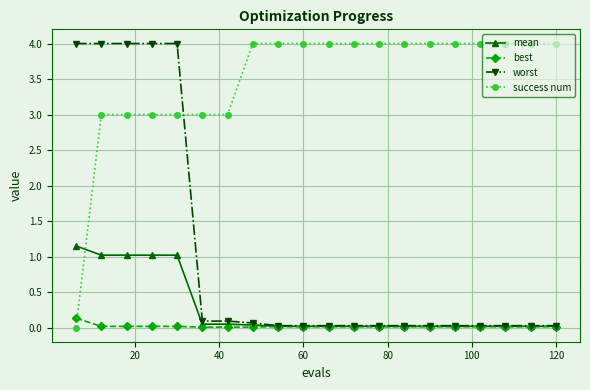

At how many categories does at least one series exceed 2?

20